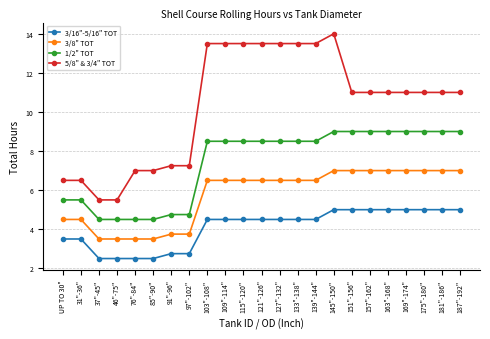

True or false: 3/16"-5/16" TOT has a value of 2.8 at 97"-102".

True